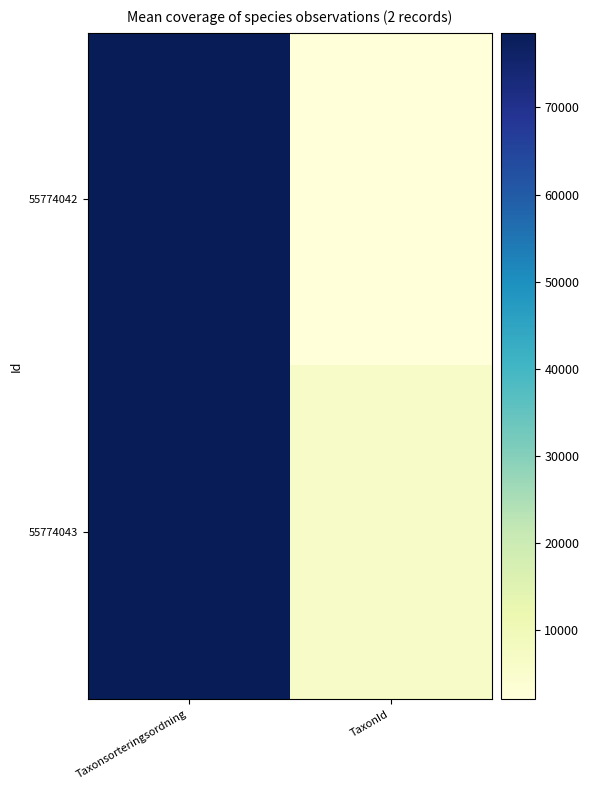

List the series in order of their overall mean, lowest first.

55774042, 55774043